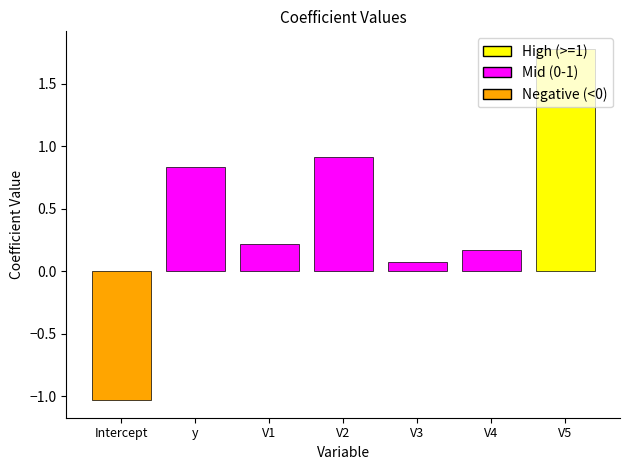

What is the label of the 1st bar from the right?

V5